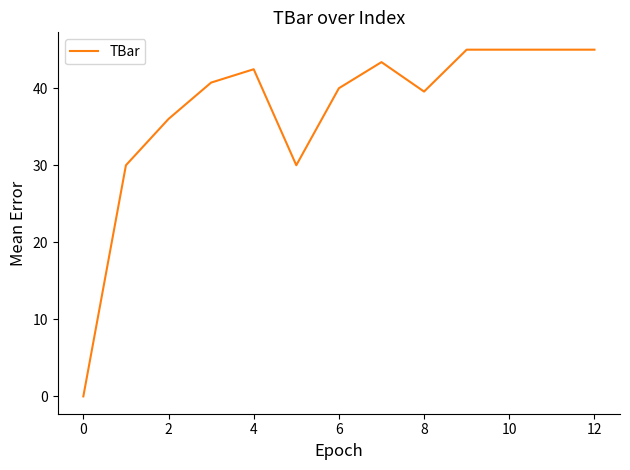

What is the greatest value displayed?

45.0